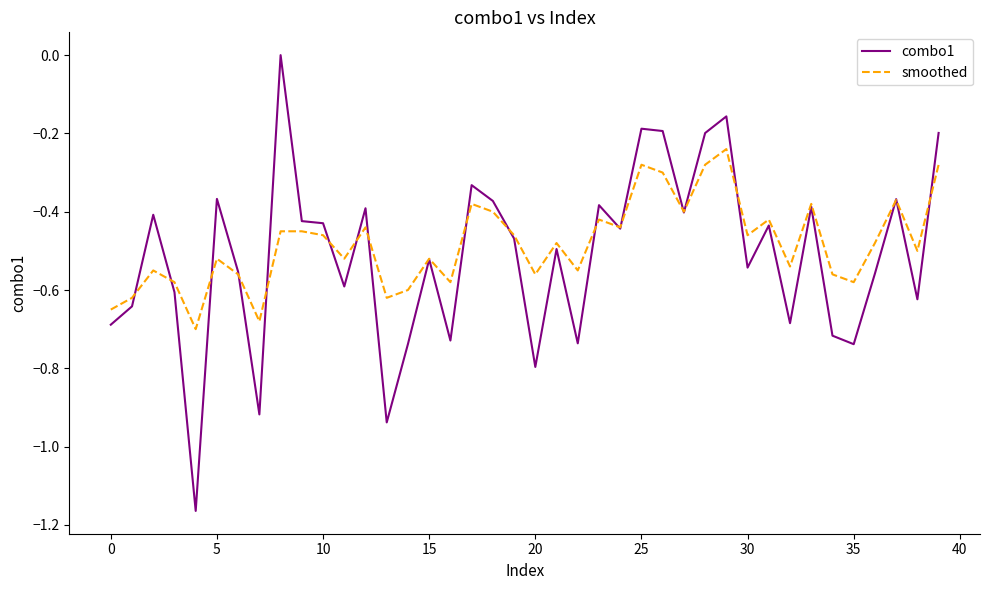

Count the combo1 values in the range 0 to 1.

1